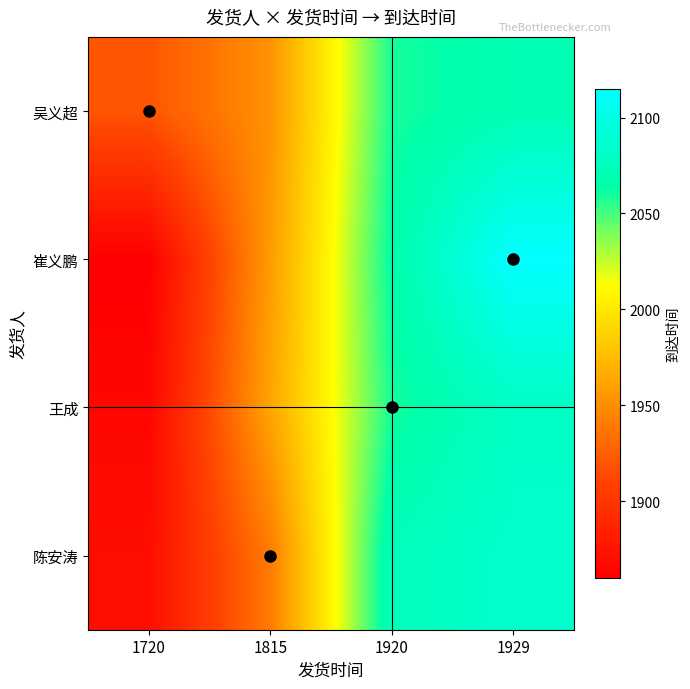

Which series changed the most between 1815 and 1929?

崔义鹏